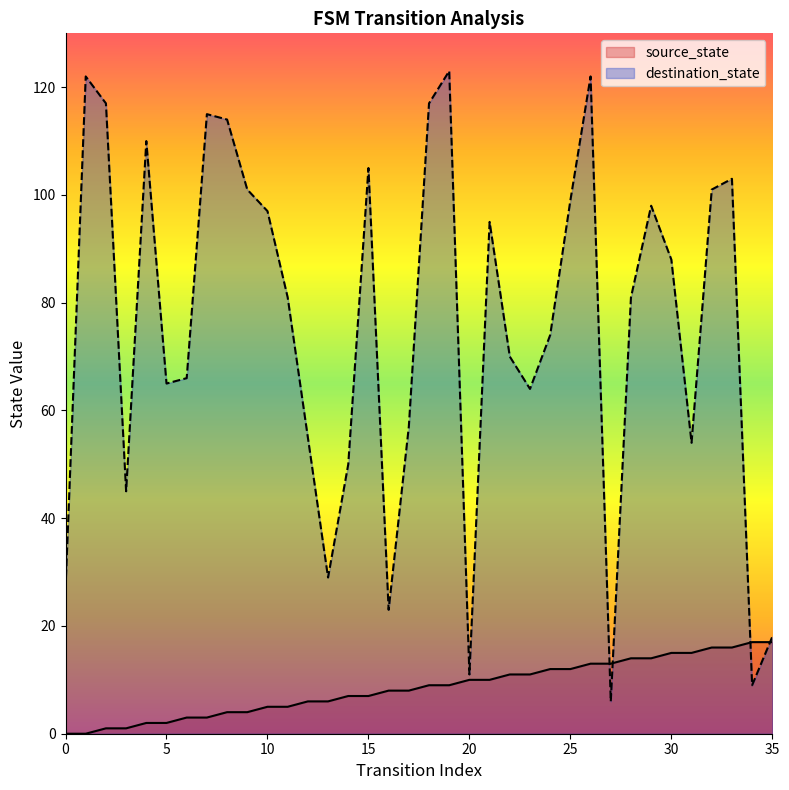

What are all the series names shown in the legend?

source_state, destination_state